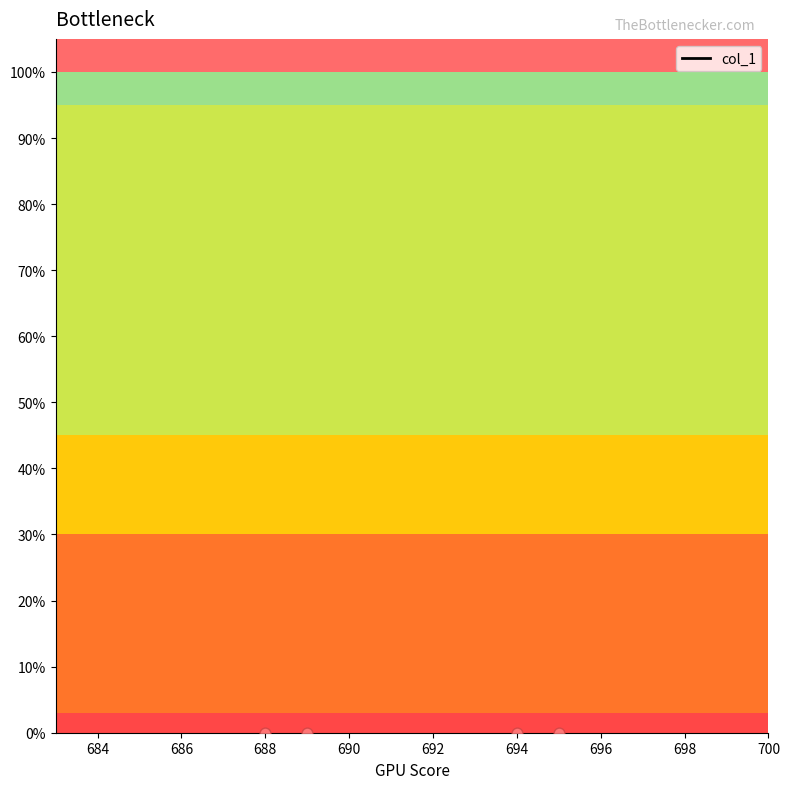

Which has a higher value, 688 or 694?

694